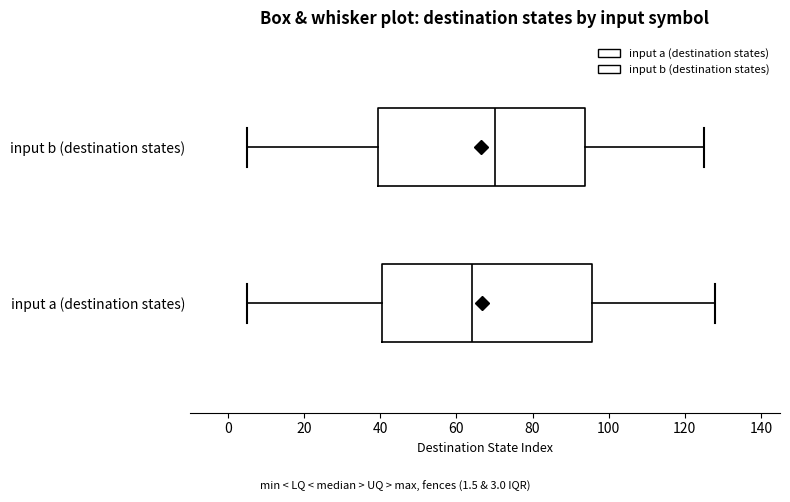

Reading bottom to top, transcribe this box plot: for each box, give where its median line is, the range the box spans, and where its two whiskers end, as read against the x-axis. The values are not printed on the chart, so give them approximately, as read against the axis.

input a (destination states): median 64, box 40 to 96, whiskers 6 to 128
input b (destination states): median 70, box 40 to 94, whiskers 6 to 126